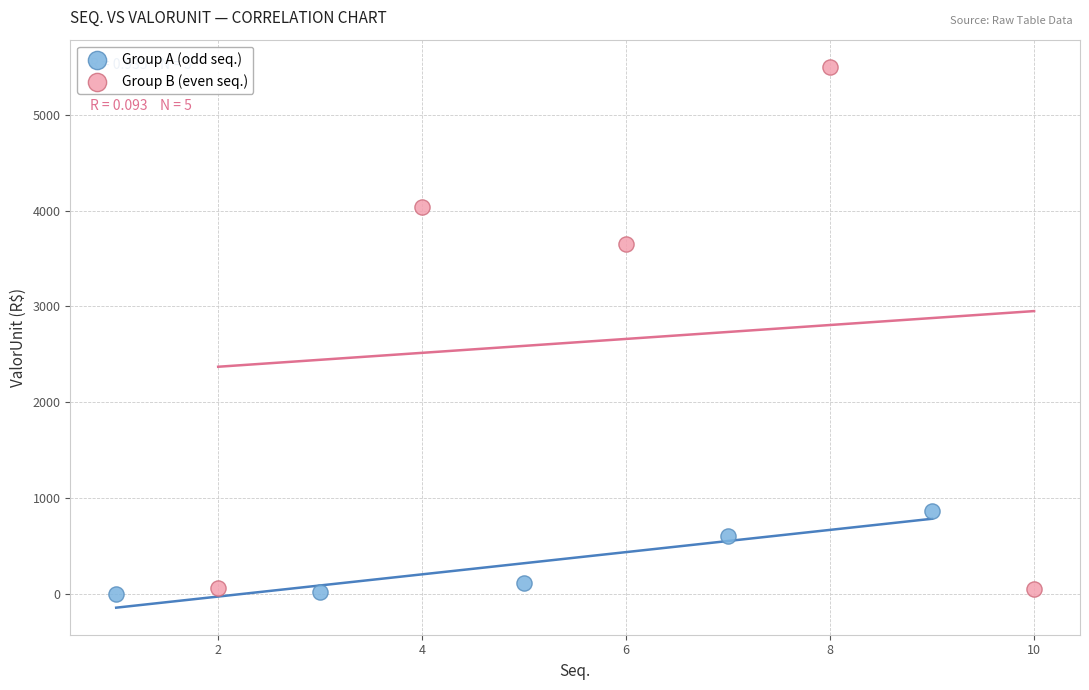

What are all the series names shown in the legend?

Group A (odd seq.), Group B (even seq.)